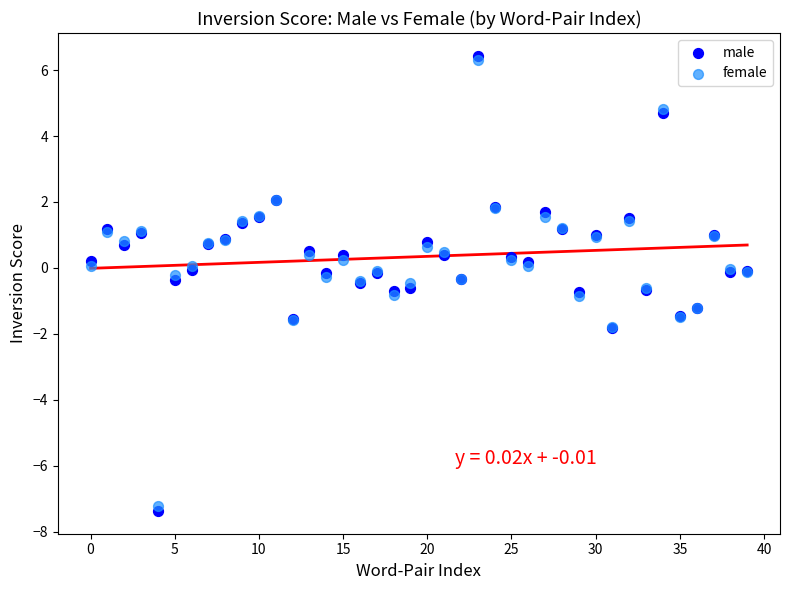

Which series contains the lowest Y value?

male